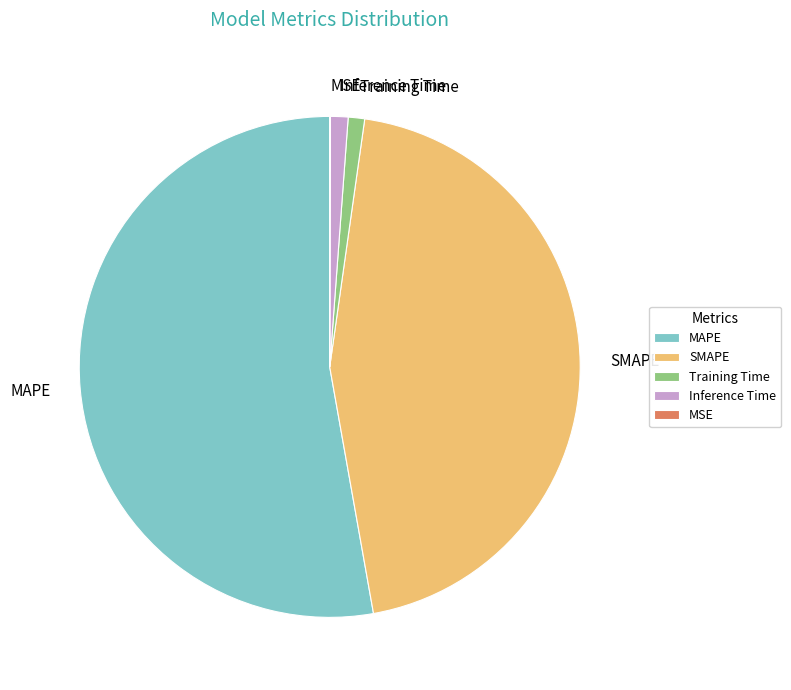

The Inference Time slice represents 1% of the pie. True or false?

True